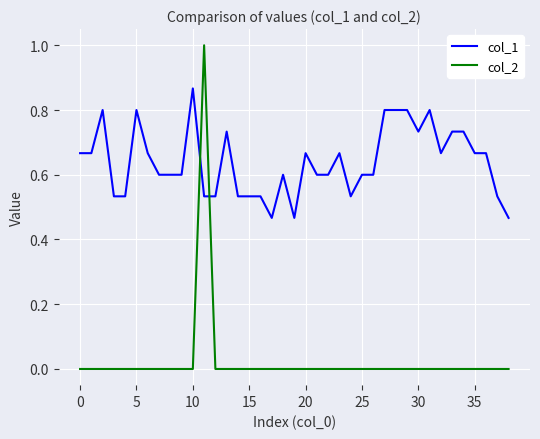

Which series has the largest total across all categories?

col_1